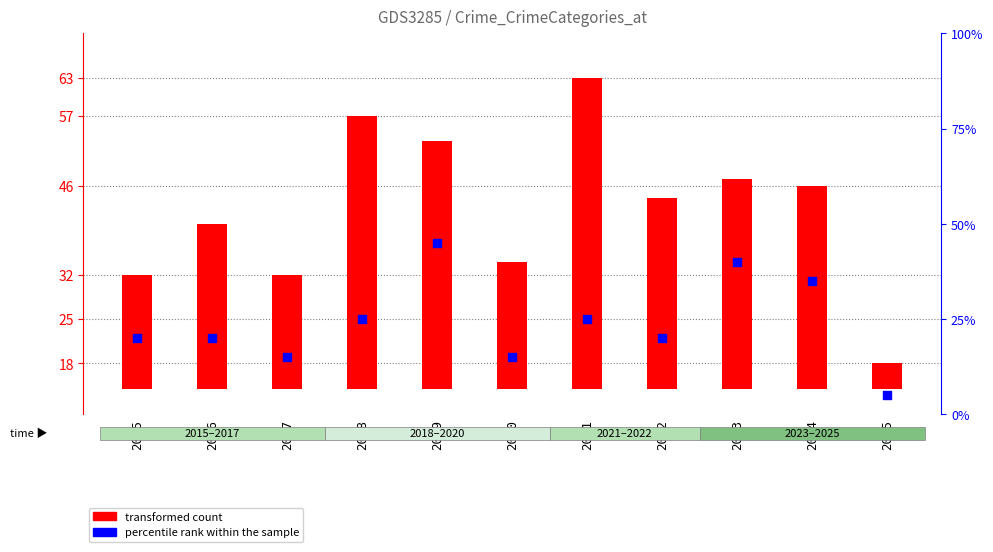

What are all the series names shown in the legend?

transformed count, percentile rank within the sample